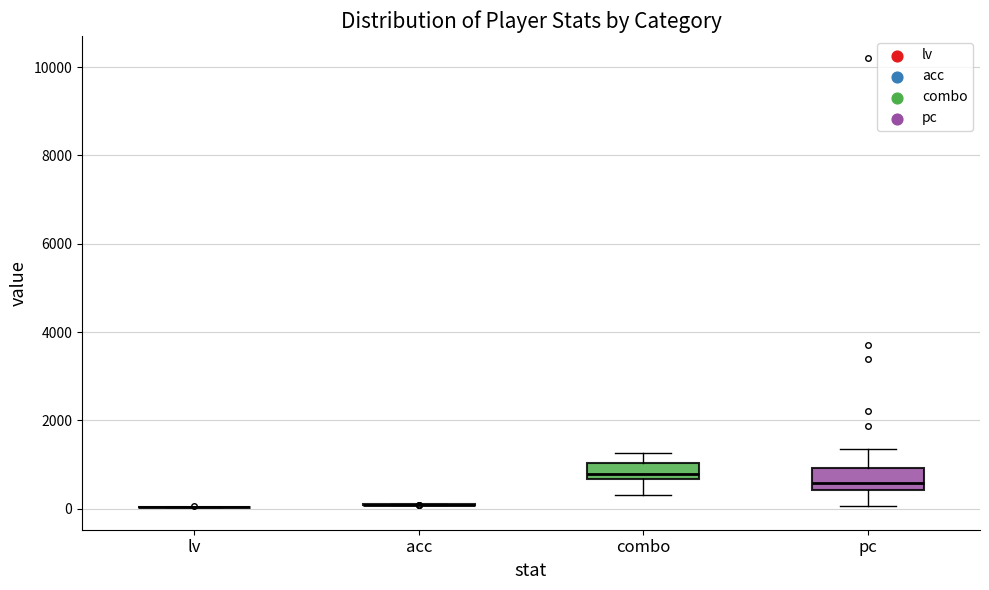

Where does the lower whisker of the box for combo end on the y-axis? The values are not printed on the chart, so give them approximately, as read against the axis.

400